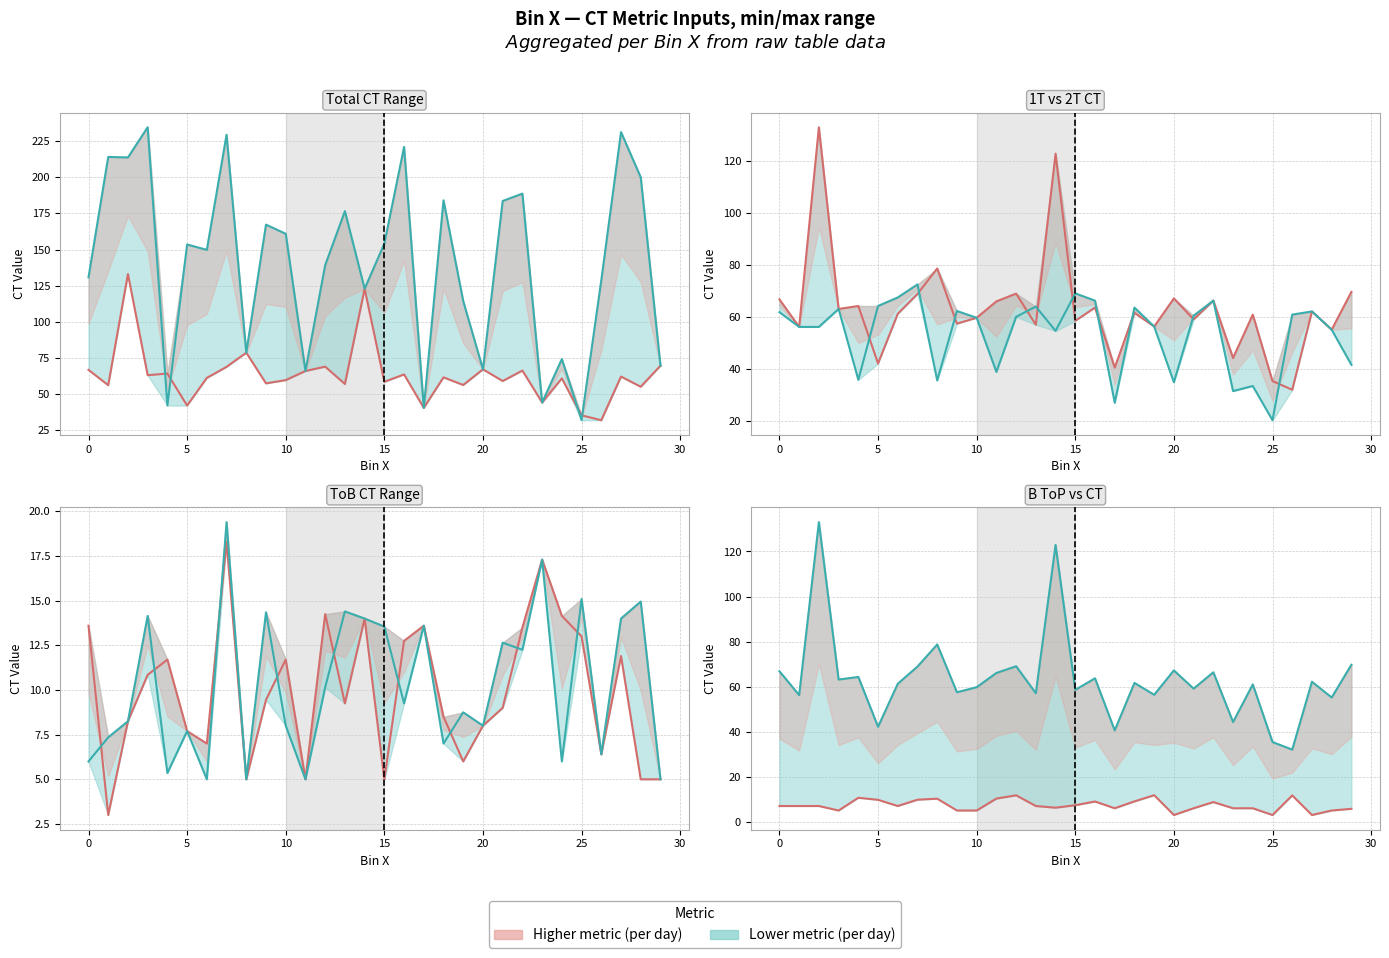

True or false: B ToP CT line and CT line cross at least once.

False